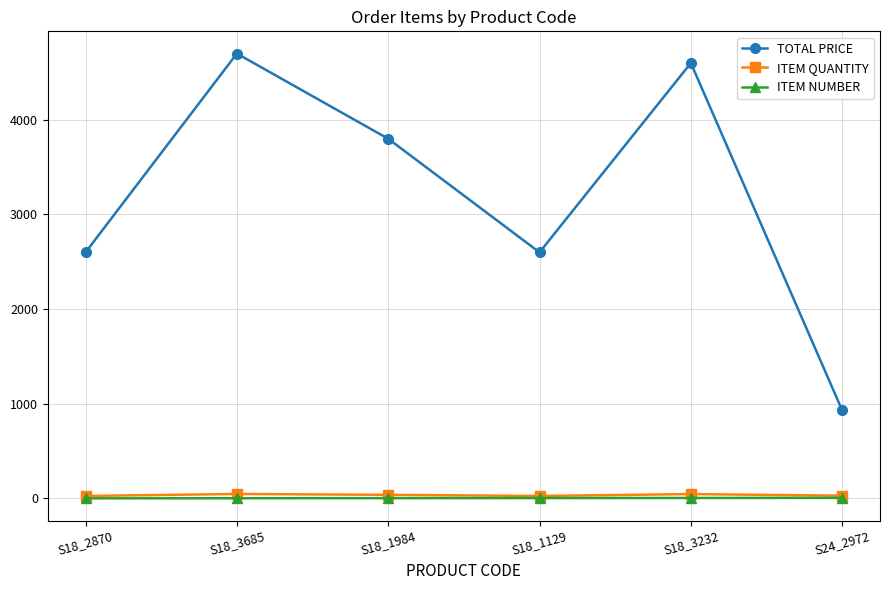

How many lines are shown in the chart?

3